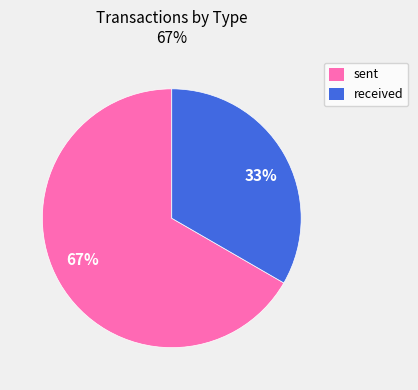

The sent slice represents 67% of the pie. True or false?

True